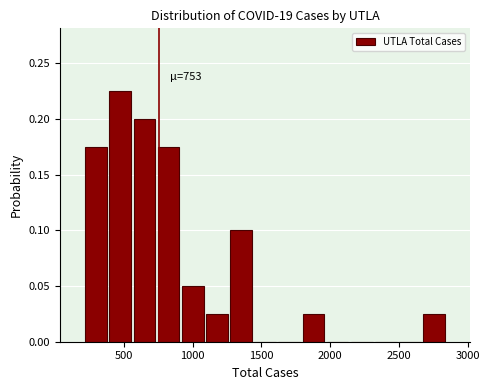

Around what value on the x-axis is the tallest bar? Give the approximate position of its centre, as read against the axis.

450